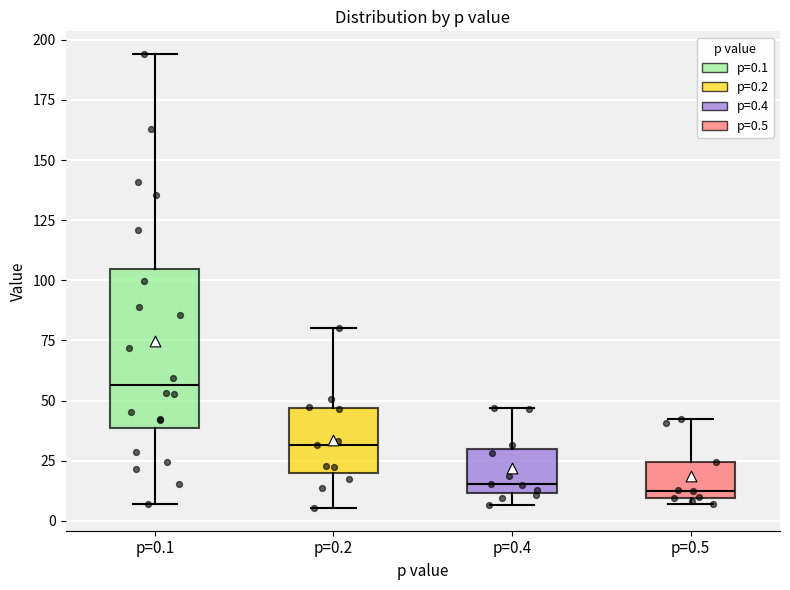

Which box is the tallest, from its lower edge to its upper edge?

p=0.1